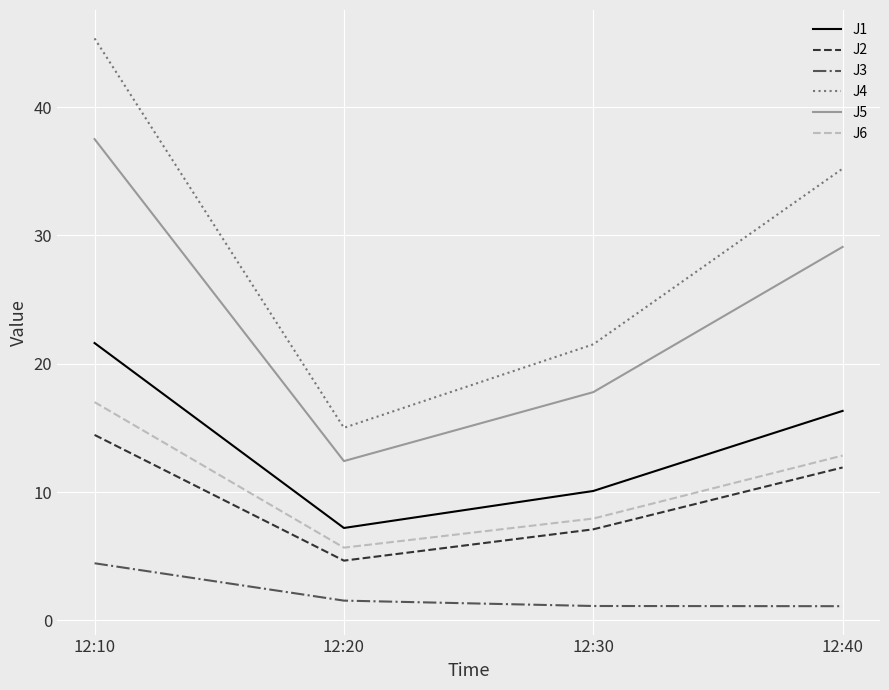

True or false: J3 and J2 intersect in this chart.

False